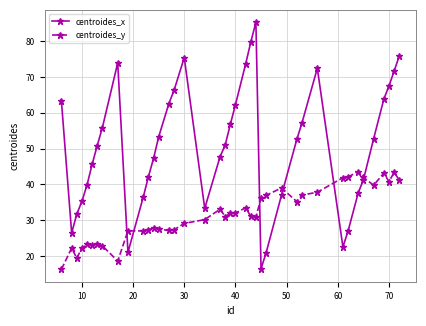

What is the value of the centroides_x point at the 11th from the left?

36.5